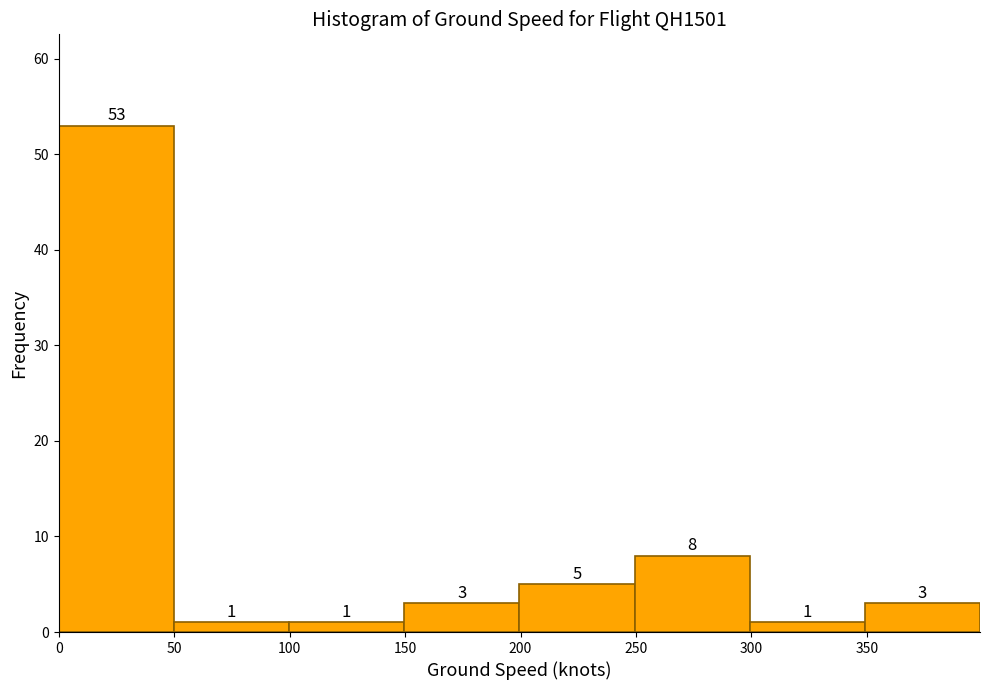

How tall is the bar that spans 0 to 50 on the x-axis? The bar edges are not printed on the chart, so give them approximately, as read against the axis.

53